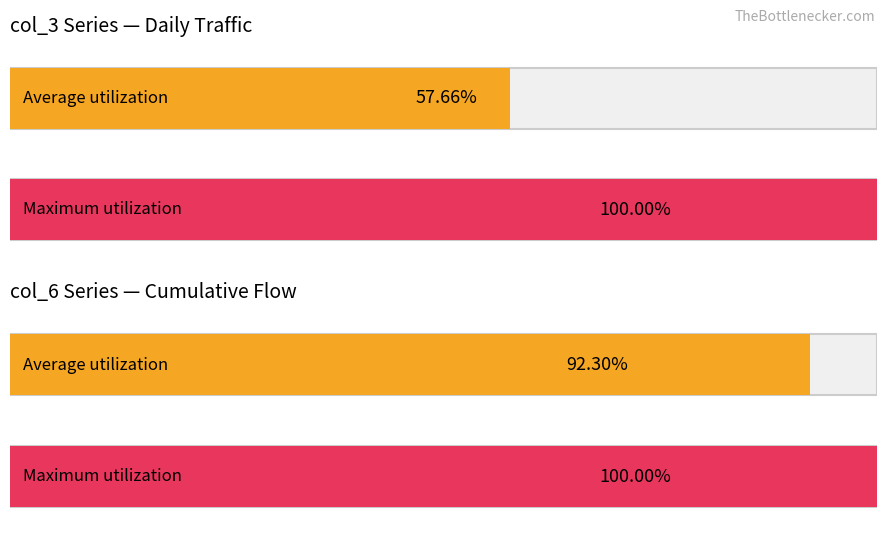

The col_20 series shows 44297812631 at 2022-01-19. True or false?

False